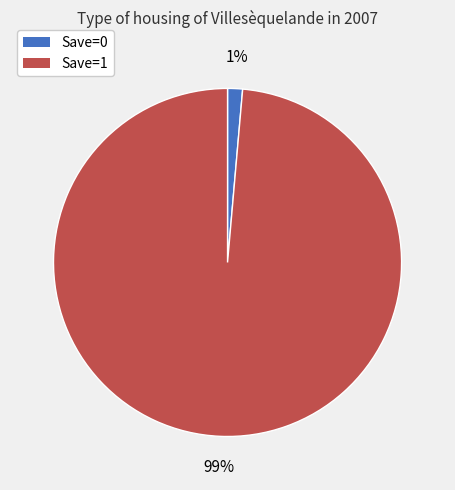

Is it true that Save=0 is 15% of the pie?

False